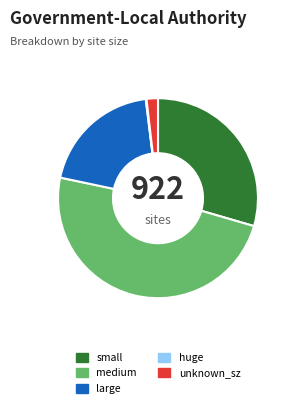

Is there any slice that represents more than half of the pie?

No